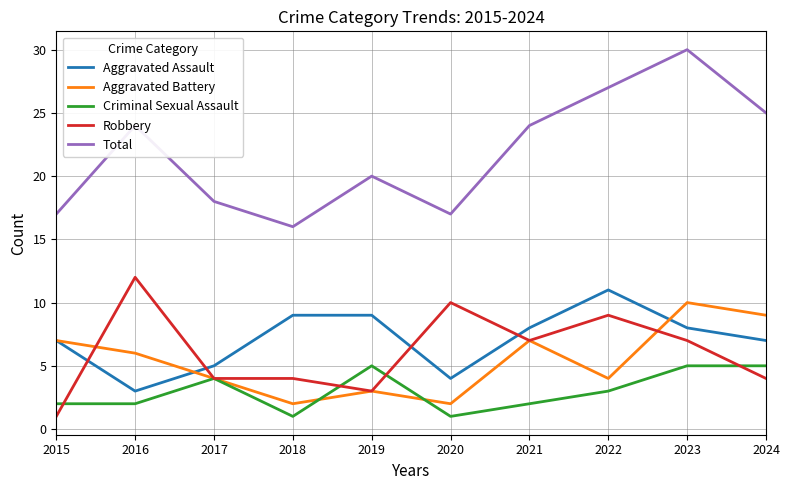

What is the approximate value of Criminal Sexual Assault at 2024?

5